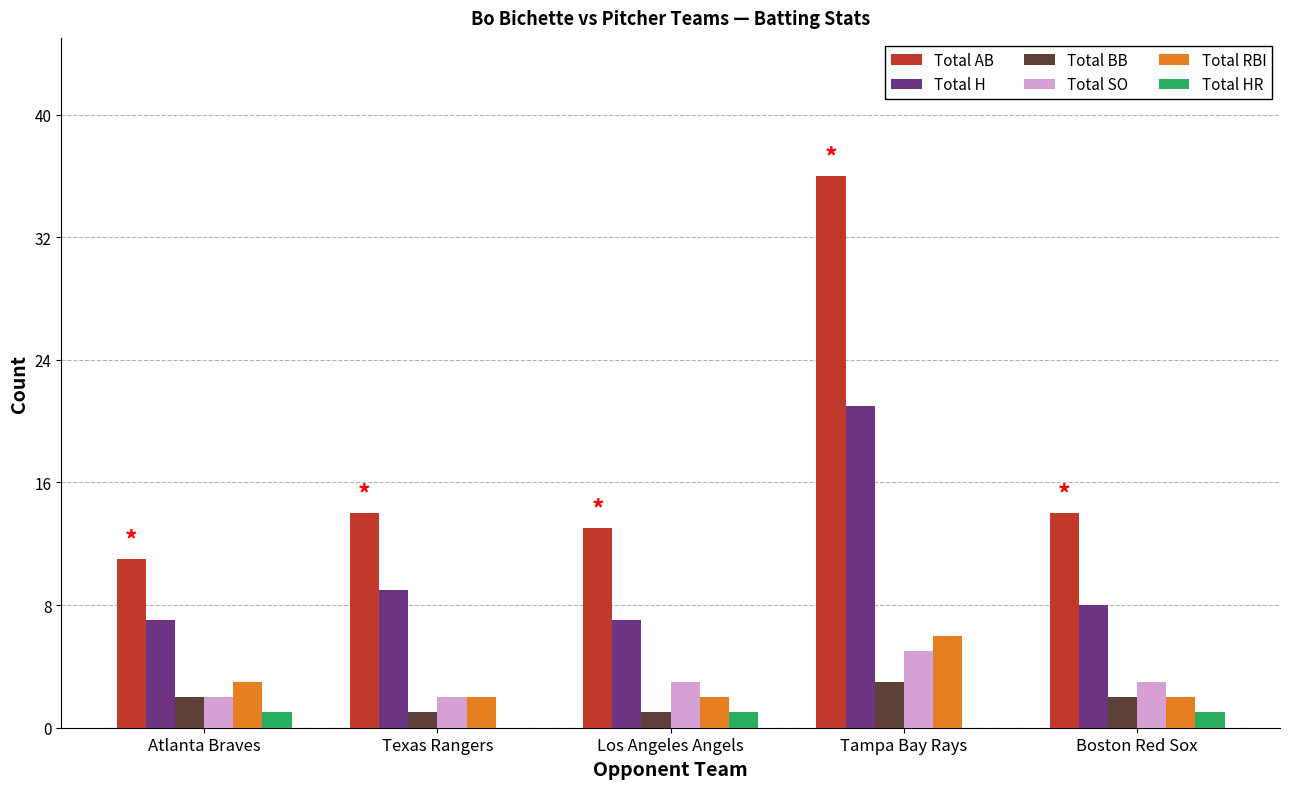

What is the sum of all Total RBI values?

15